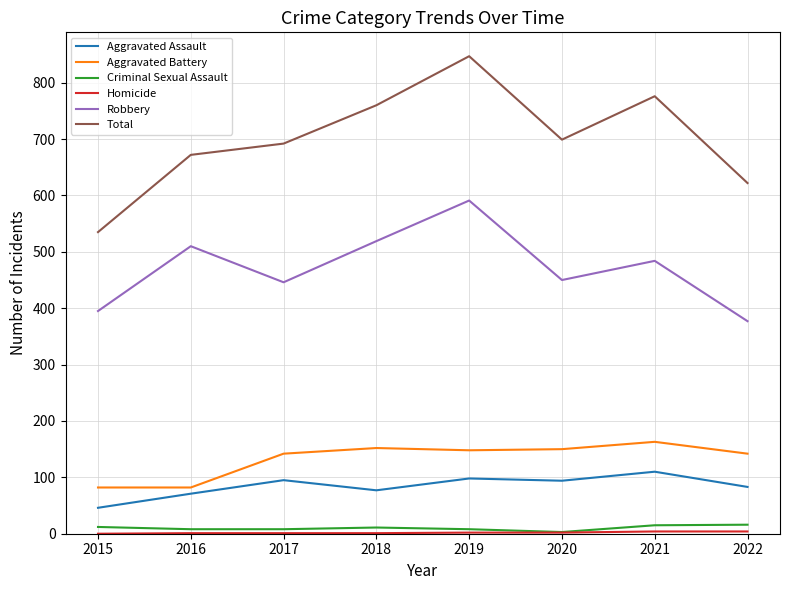

Does the chart display data point markers on the line(s)?

No